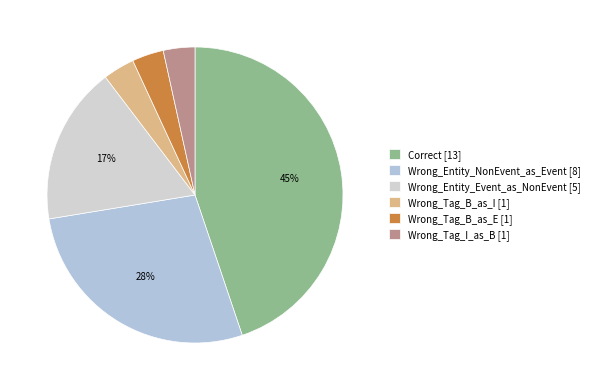

How many segments does this pie chart have?

6